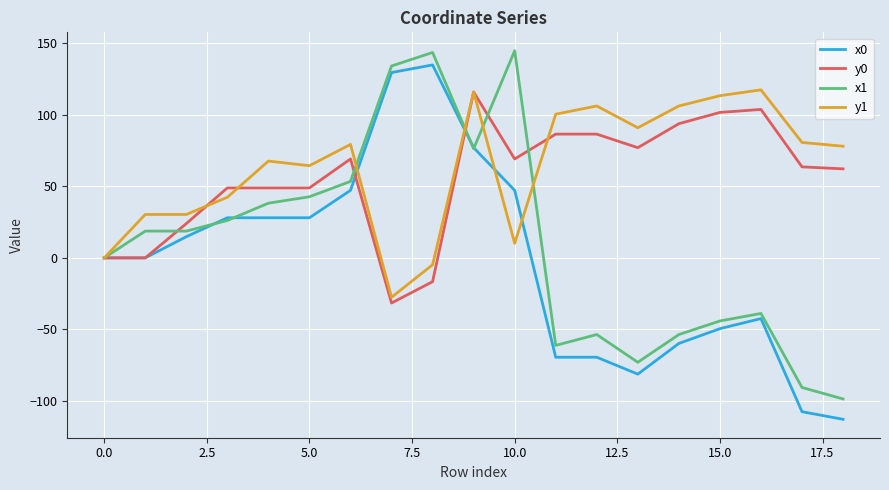

What is the lowest value of the y1 series?

-27.5